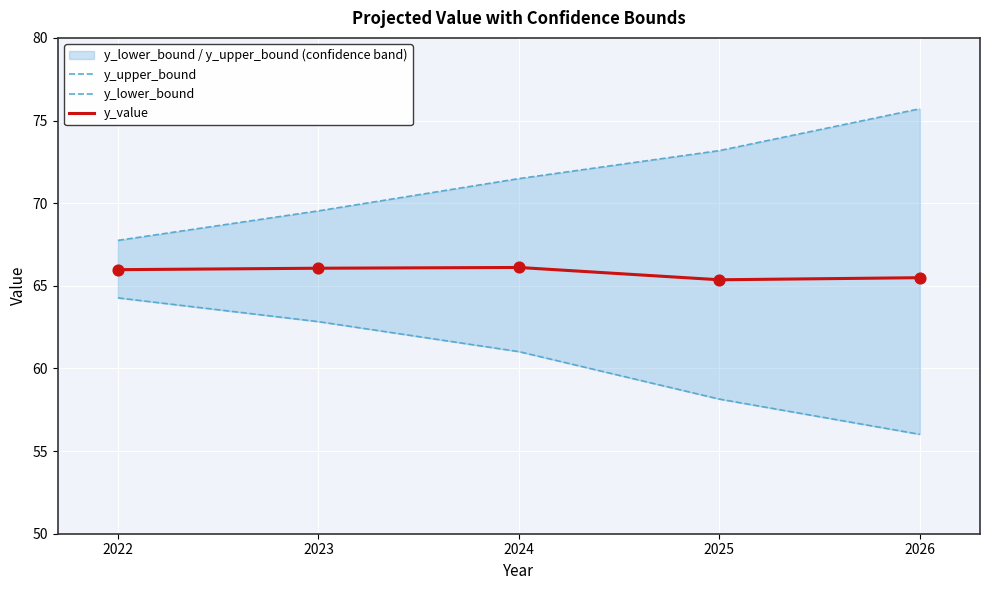

What are all the series names shown in the legend?

y_upper_bound, y_lower_bound, y_value